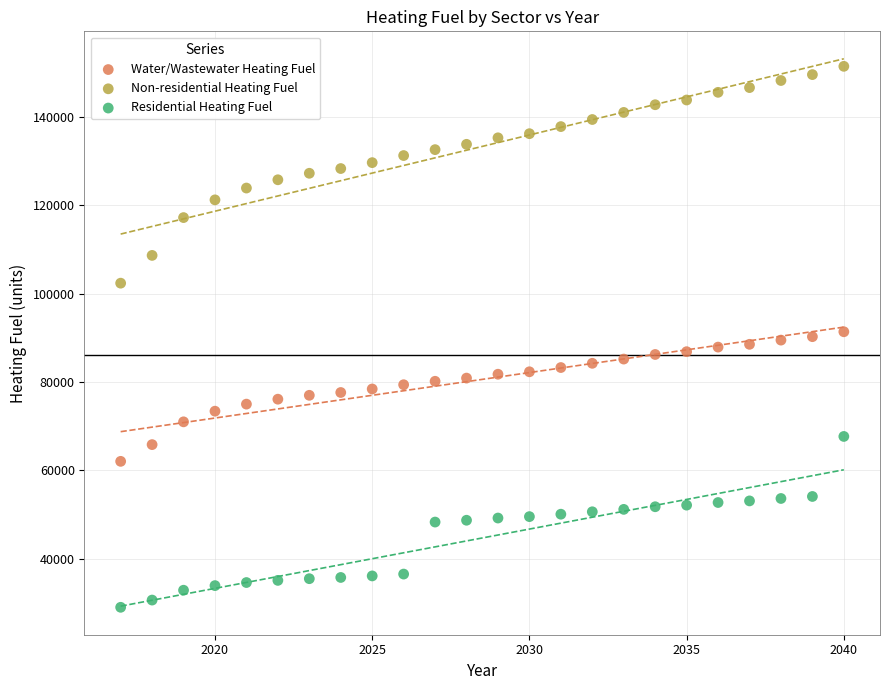

Across all data points, what is the range of X values (max minus min)?

23.0